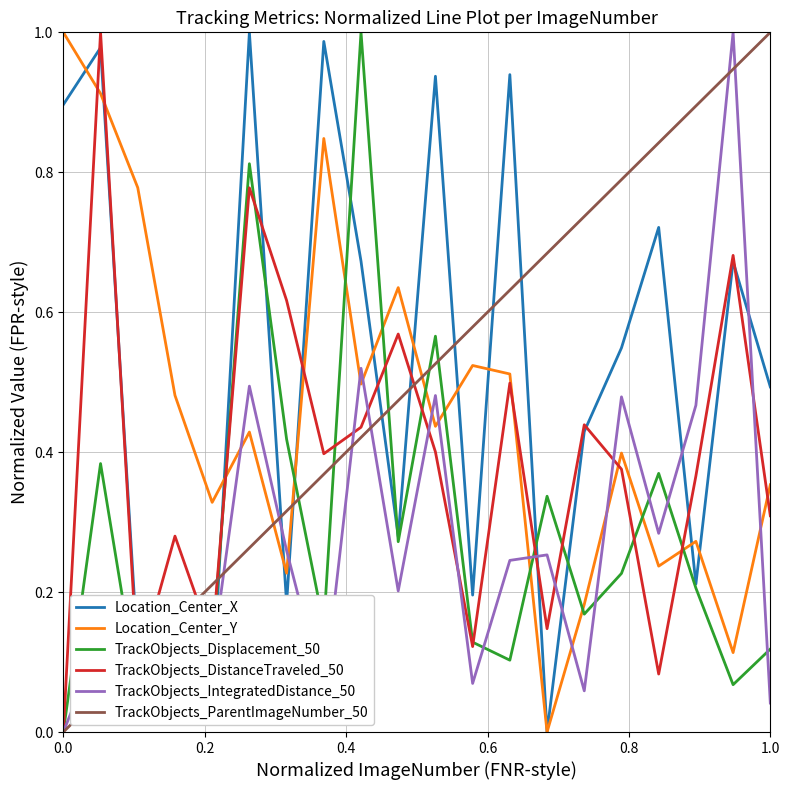

How many times do TrackObjects_Displacement_50 and Location_Center_Y cross each other?

10